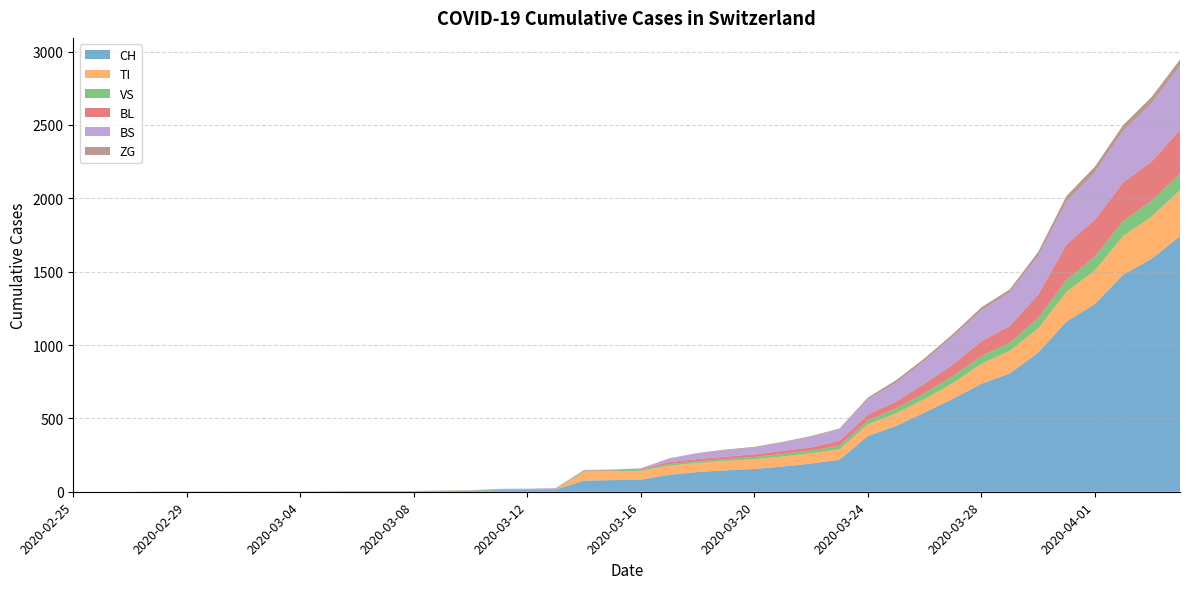

Reading left to right, transcribe all the data shown in this chart.

CH: 0	0	0	0	0	0	0	0	0	2	3	3	3	5	6	11	12	14	76	79	82	116	134	146	155	172	192	218	380	449	540	634	736	806	948	1160	1279	1480	1588	1742
TI: 0	0	0	0	0	0	0	0	0	0	0	0	0	0	0	0	0	0	61	61	61	62	62	65	67	68	70	71	80	85	91	107	136	155	165	202	229	263	287	314
VS: 0	0	0	2	2	2	2	2	2	2	2	2	2	2	2	3	3	5	6	6	8	11	11	12	15	17	19	24	25	35	41	50	53	54	71	81	96	104	109	112
BL: 0	0	0	0	0	0	0	0	0	0	0	0	0	1	2	2	2	2	2	5	5	13	16	16	18	21	21	35	40	46	65	76	100	115	158	242	249	262	266	298
BS: 0	0	0	0	0	0	0	0	0	0	0	0	0	0	0	4	4	4	4	0	4	25	36	44	46	57	73	78	105	128	155	191	211	228	263	292	323	350	397	434
ZG: 0	0	0	0	0	0	0	0	0	0	0	0	0	0	0	0	0	0	0	0	0	1	5	5	5	5	5	5	12	18	18	18	21	21	29	39	40	41	44	46